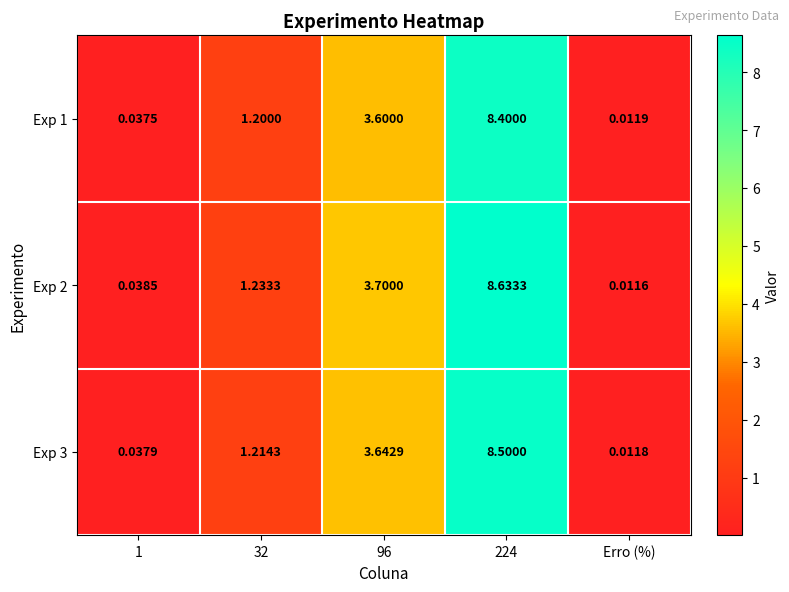

Is the value of Exp 3 at 96 greater than the value of Exp 1 at 96?

Yes